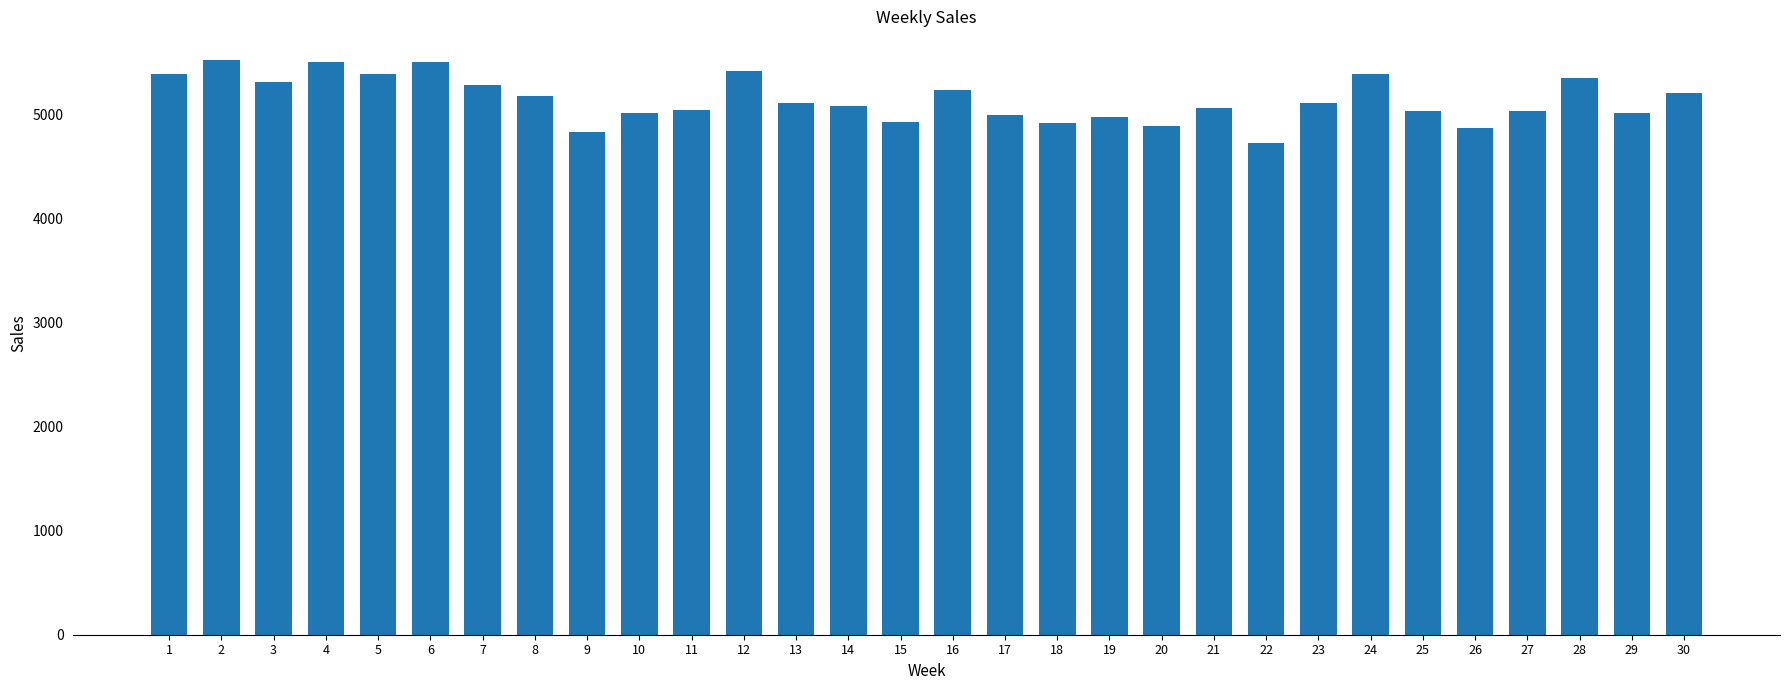

Are the bars grouped side by side (vs. stacked)?

No